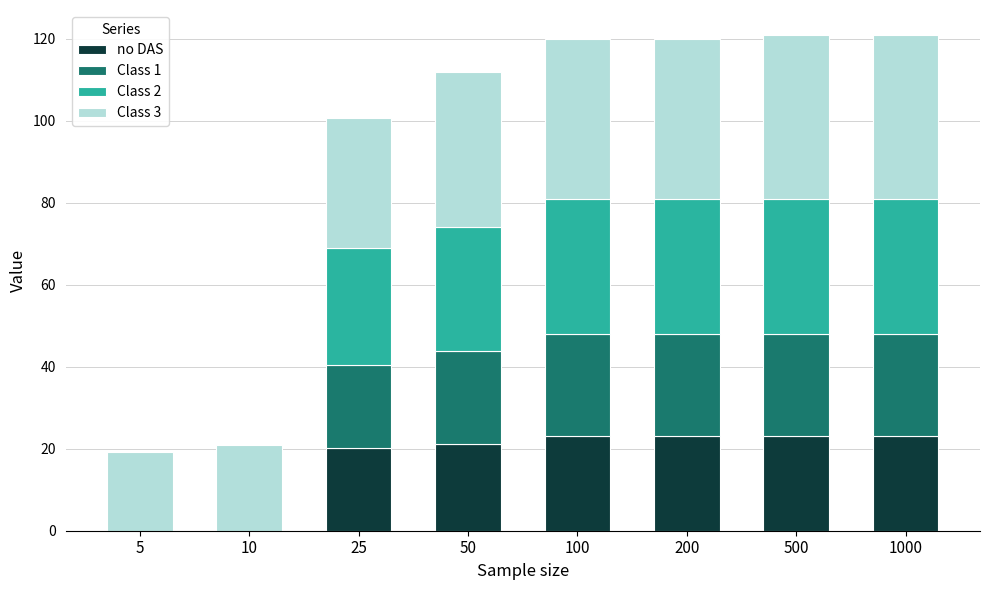

True or false: no DAS has a value of 0.0 at 5.

True